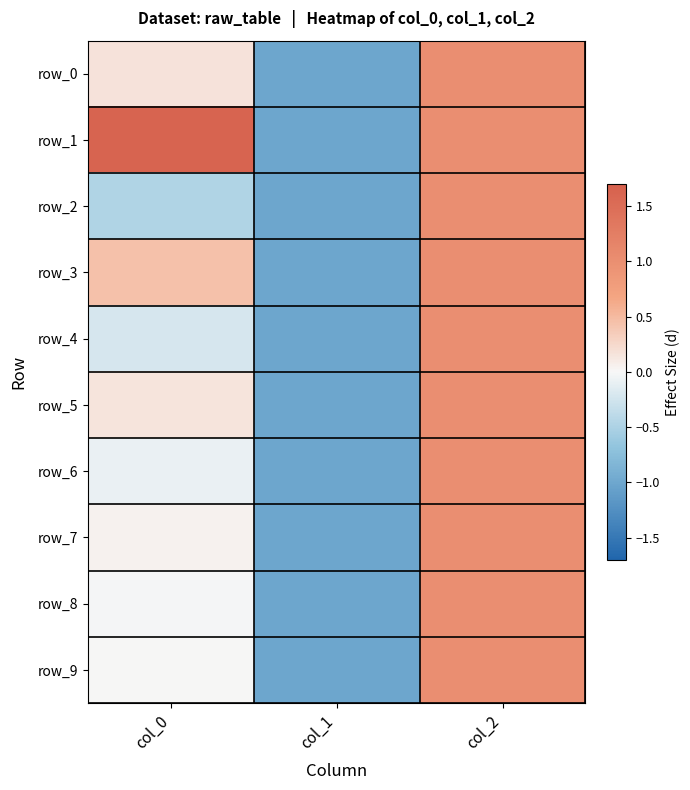

Is it true that row_4 equals -1.0 at col_1?

True